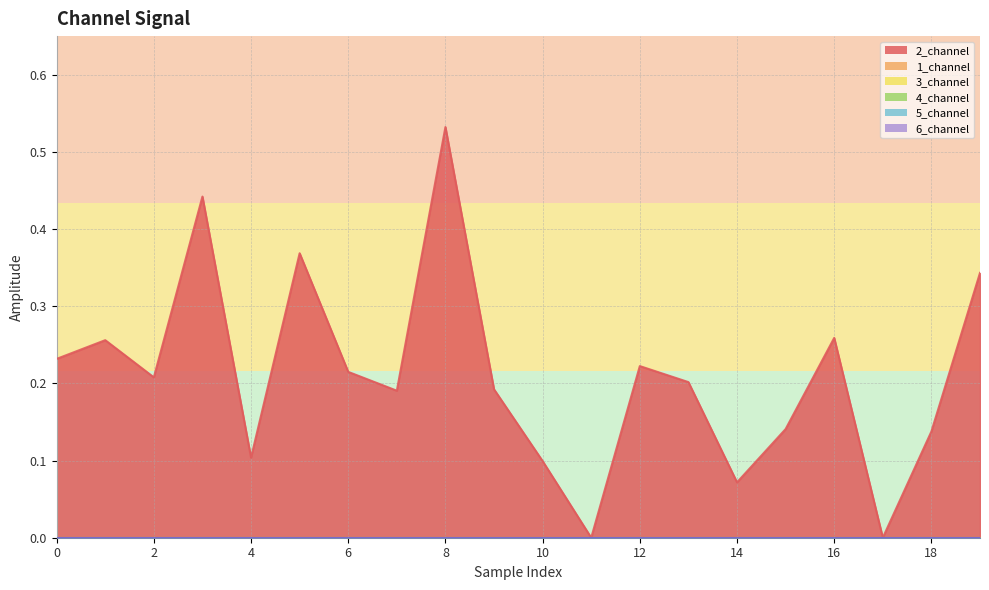

Does the chart have visible grid lines?

Yes